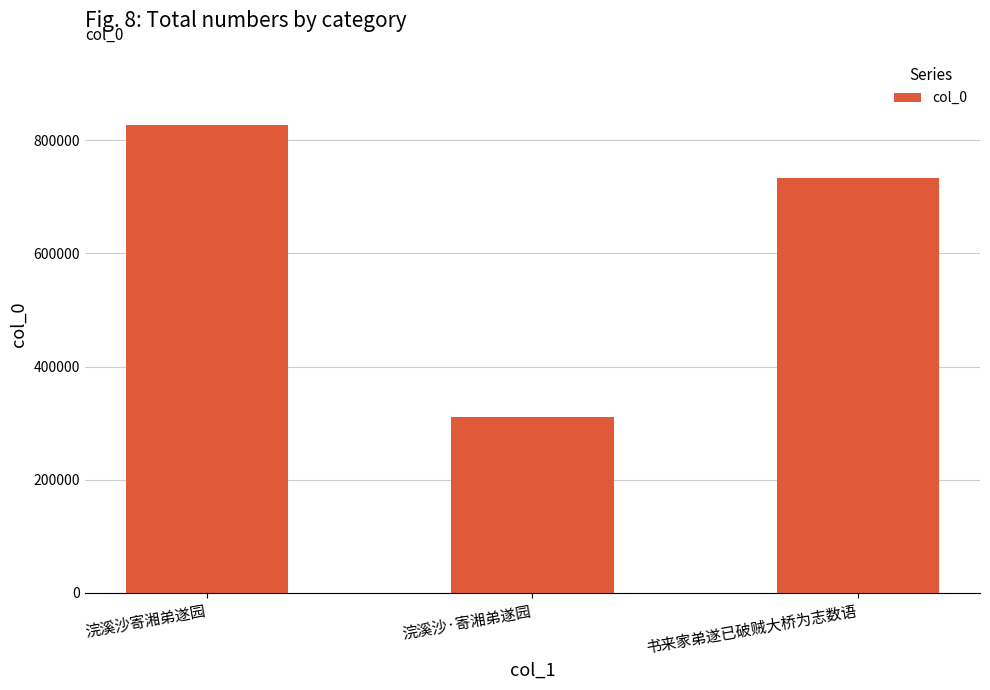

How many values are between 311370 and 826995?

3